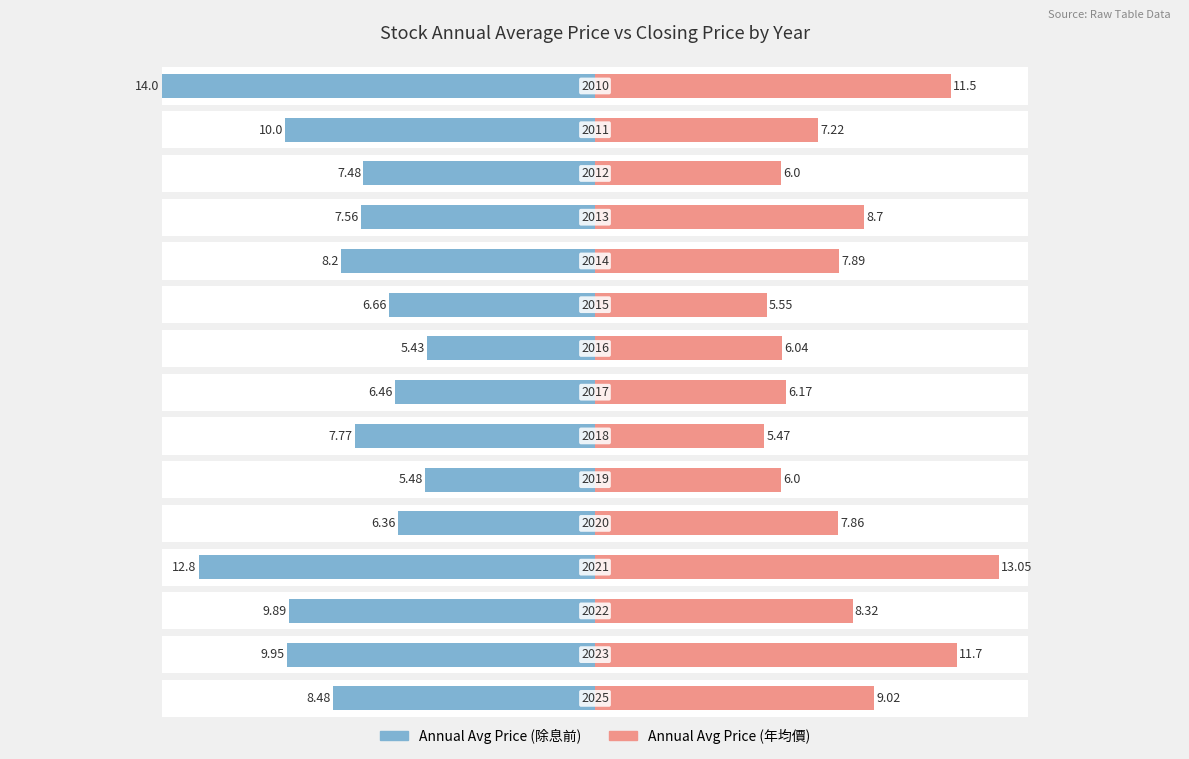

How many groups of bars are there?

15